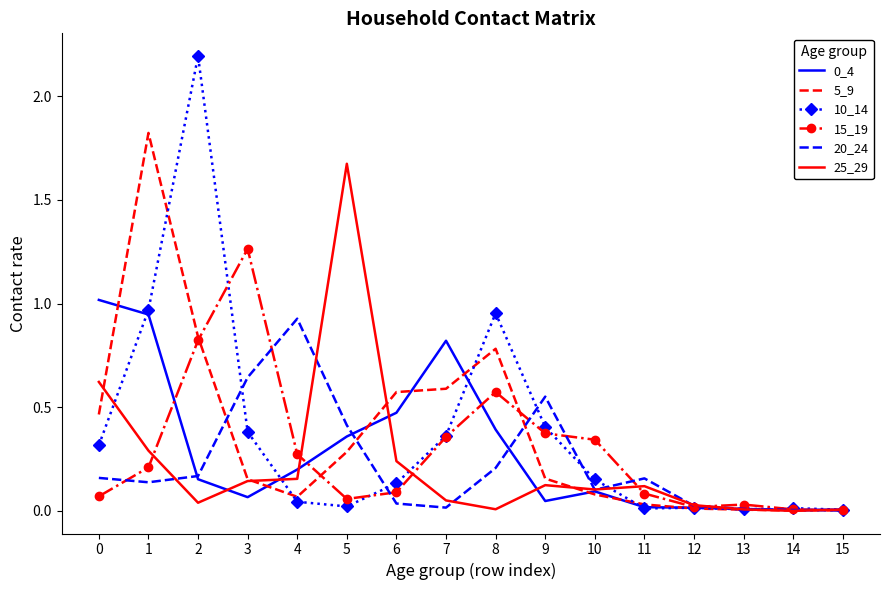

Where do 25_29 and 0_4 first cross each other?

2 and 3